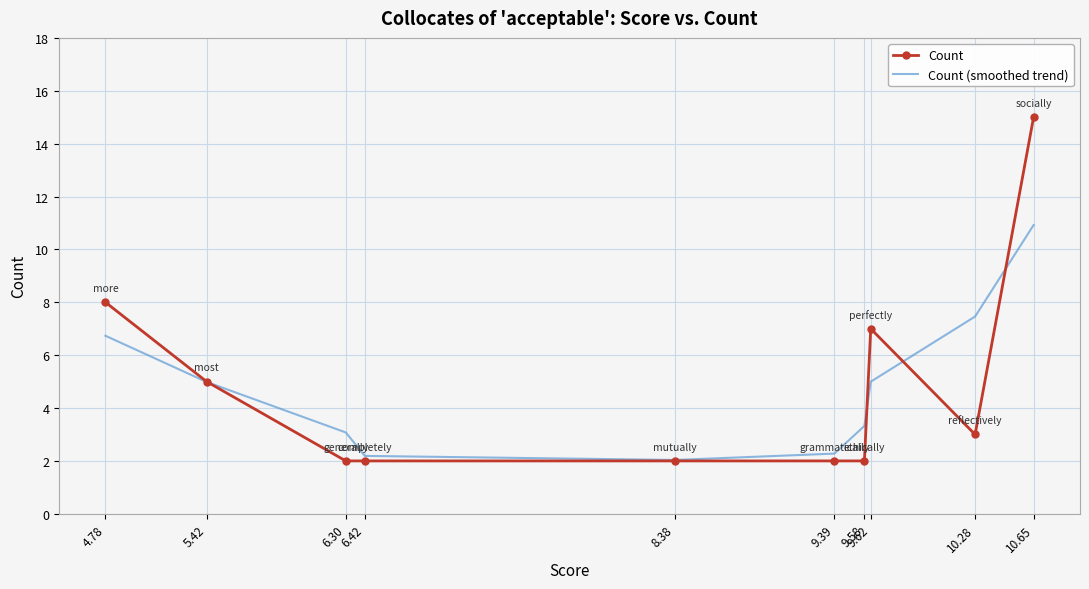

Which series has the largest total across all categories?

Count